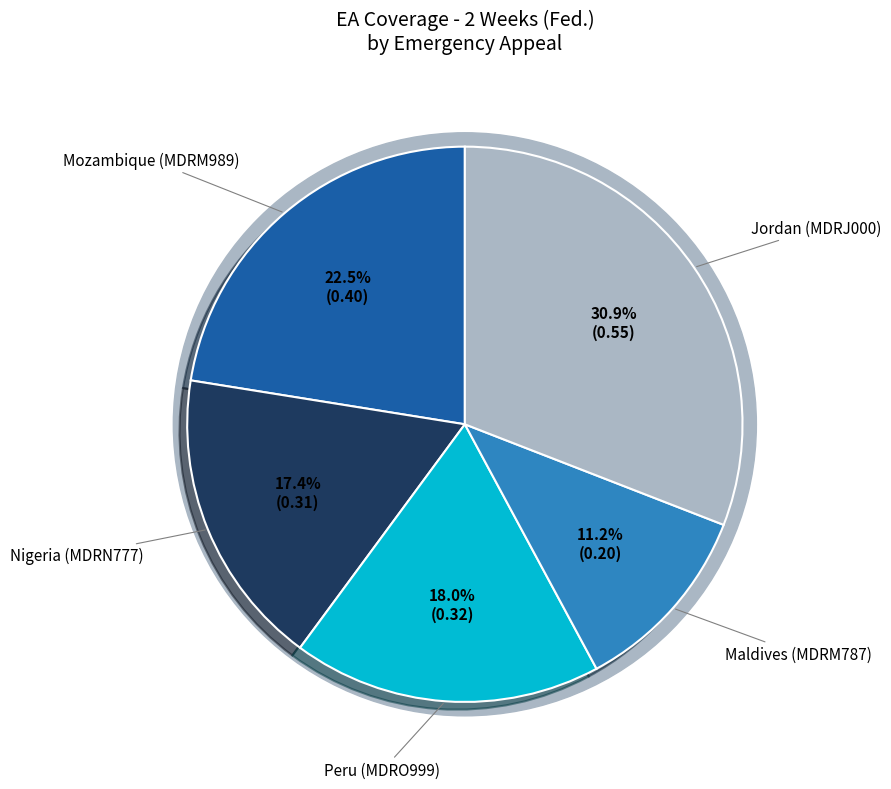

The Nigeria (MDRN777) slice represents 3% of the pie. True or false?

False